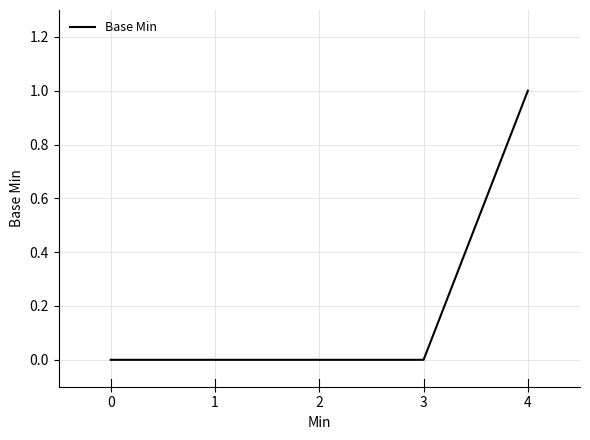

How many categories are shown in the chart?

5